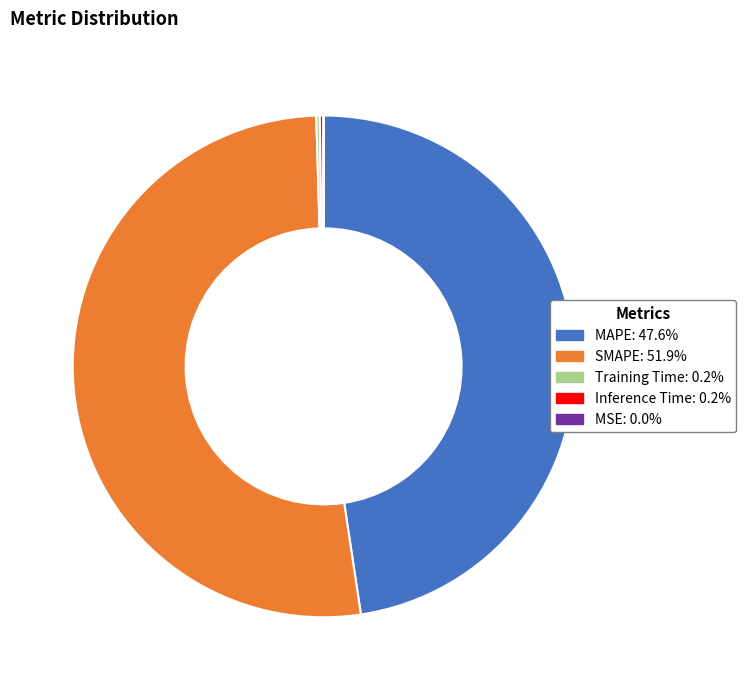

What is the majority slice?

SMAPE